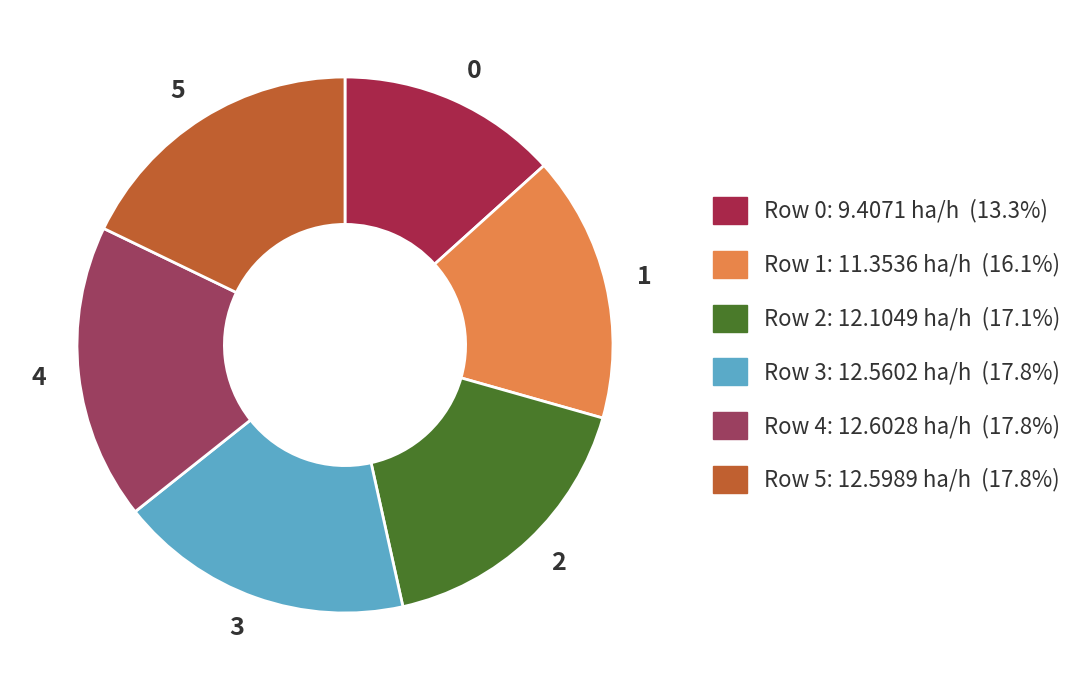

Combined, do 1 and 2 account for over 50%?

No